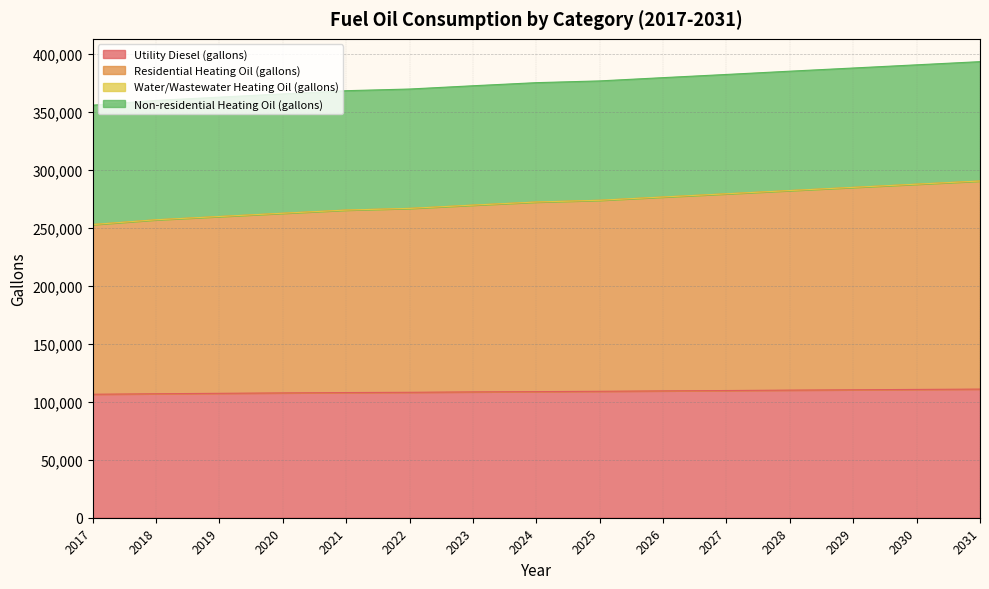

The value of Utility Diesel (gallons) at 2021 is 31995.7. True or false?

False